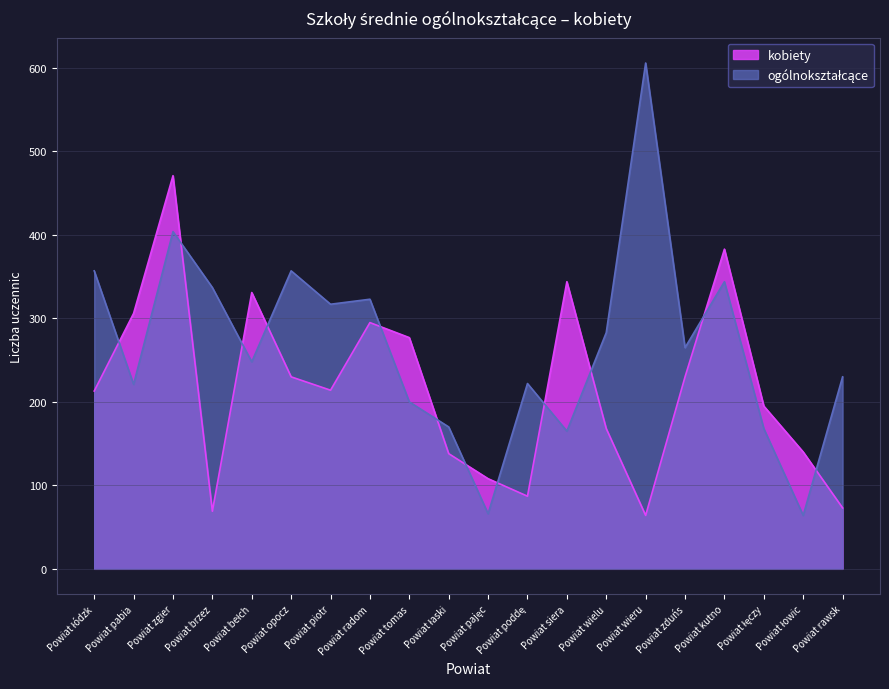

Which series has the widest spread of values?

ogólnokształcące